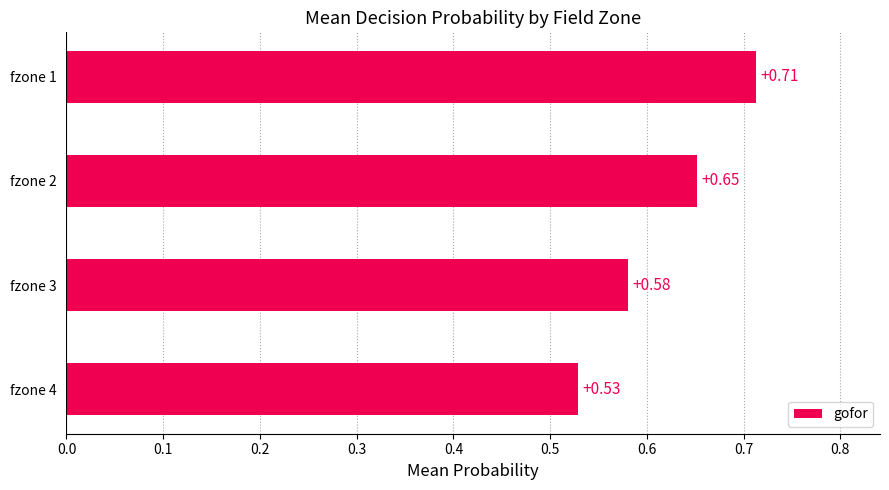

Between fzone 4 and fzone 2, which is larger?

fzone 2